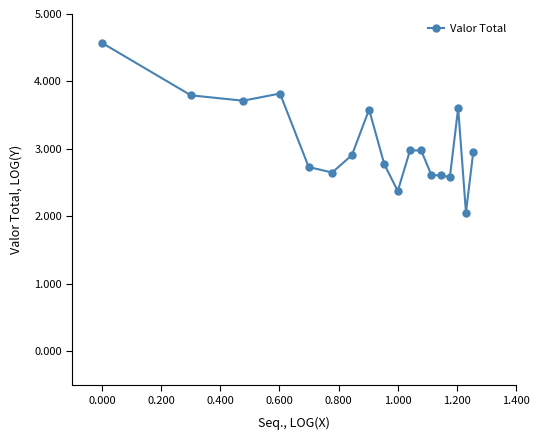

True or false: the data has more than 1 interior local peaks.

True